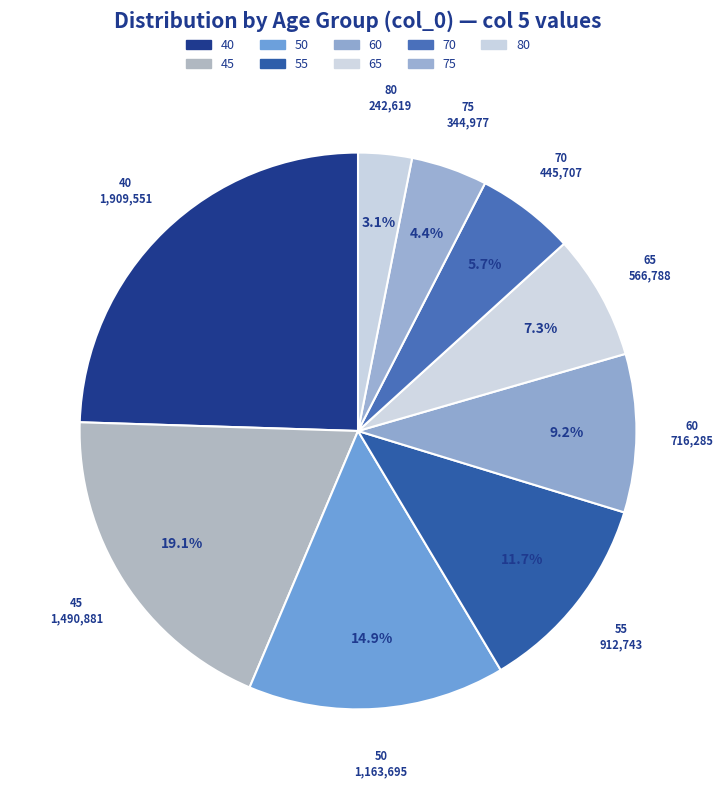

Is it true that 70 is 1% of the pie?

False